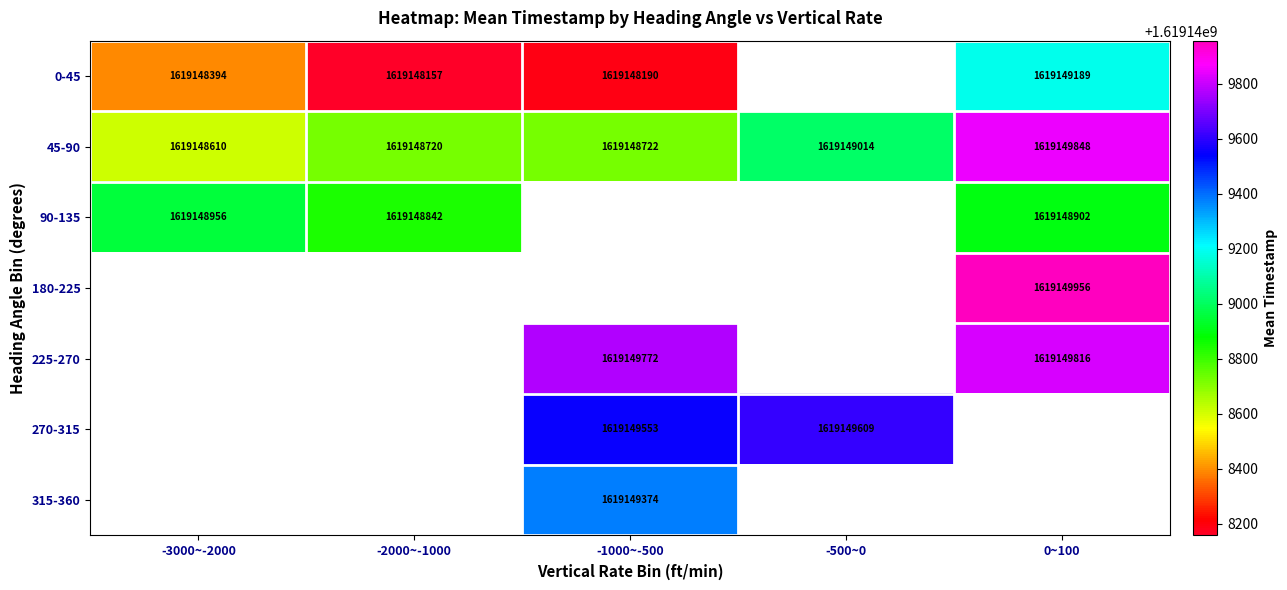

Is the value of 0-45 at -1000~-500 greater than the value of 45-90 at -2000~-1000?

No